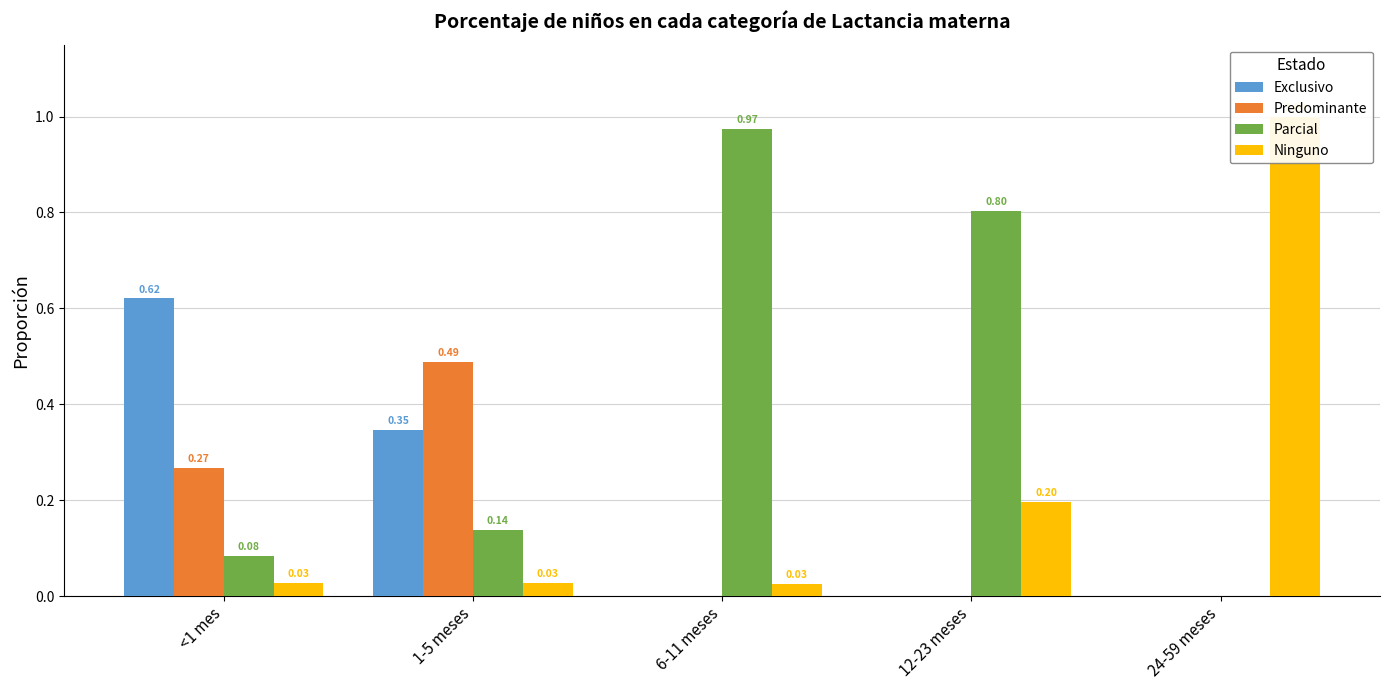

At which label does Predominante reach its minimum?

6-11 meses